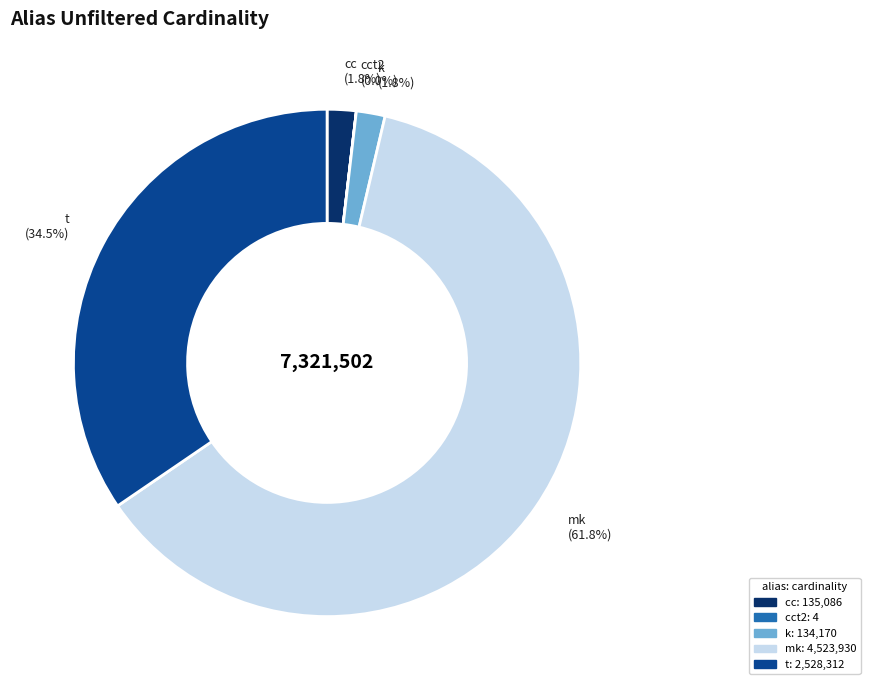

Does mk account for over 50% of the chart?

Yes